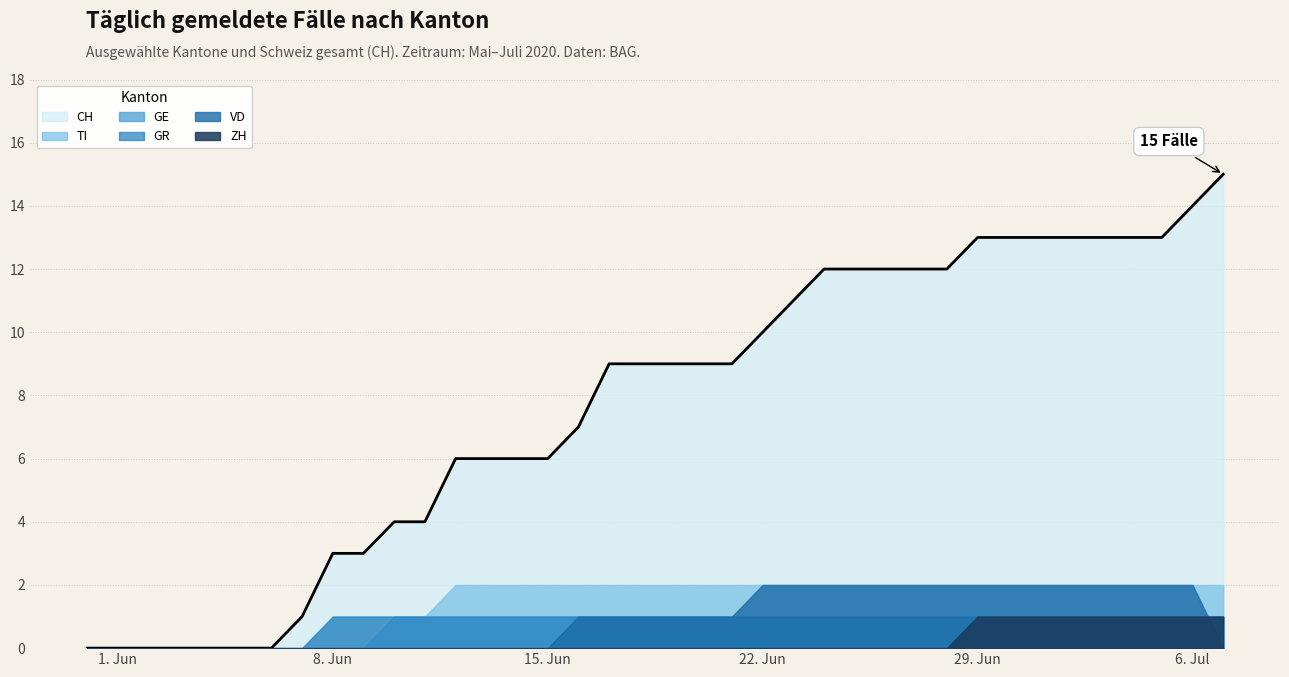

True or false: GE and CH cross at least once.

False